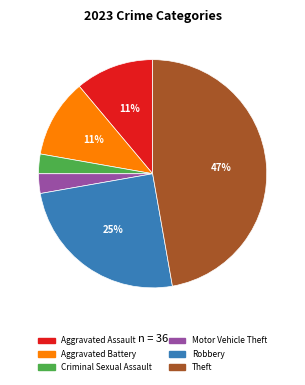

Which category has the biggest portion of the pie?

Theft